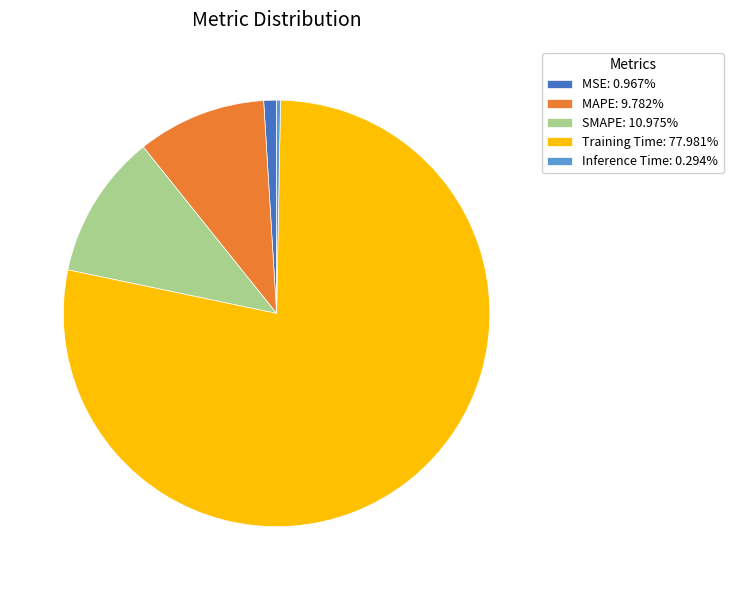

Rank the categories by value from highest to lowest.

Training Time, SMAPE, MAPE, MSE, Inference Time